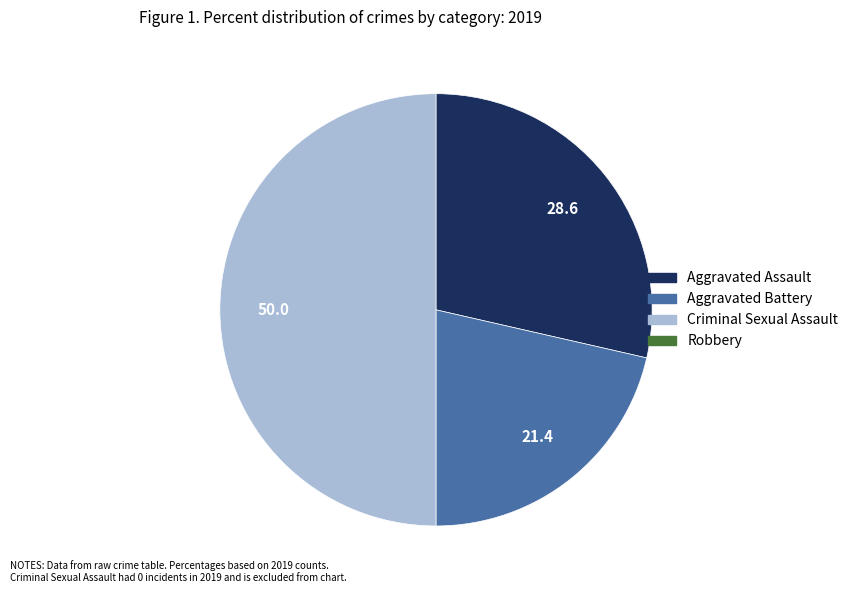

Count the number of slices in the pie.

3